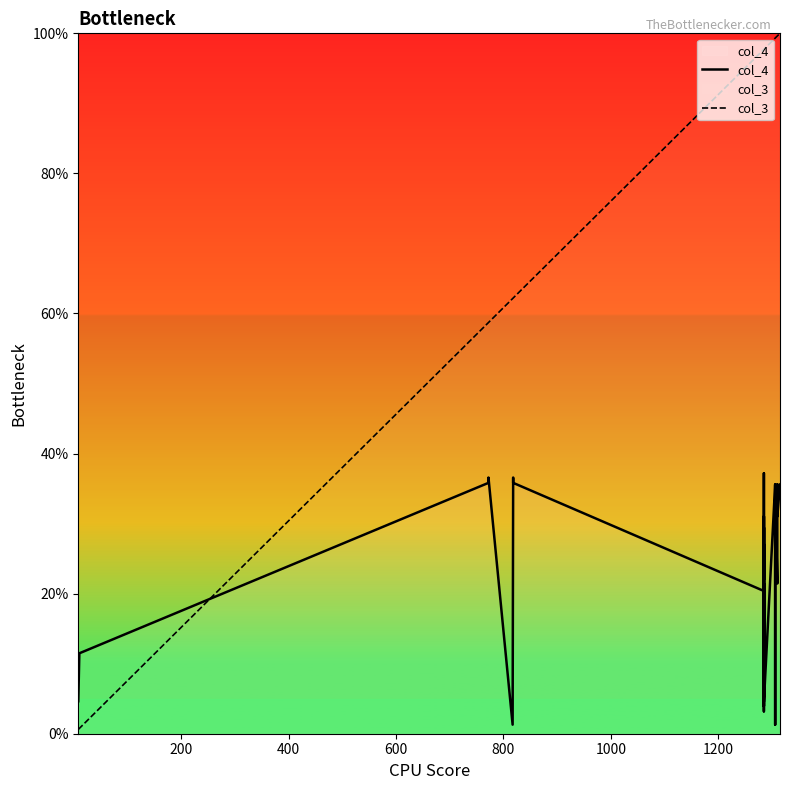

True or false: col_3 has more than 0 points higher than both neighbors.

False